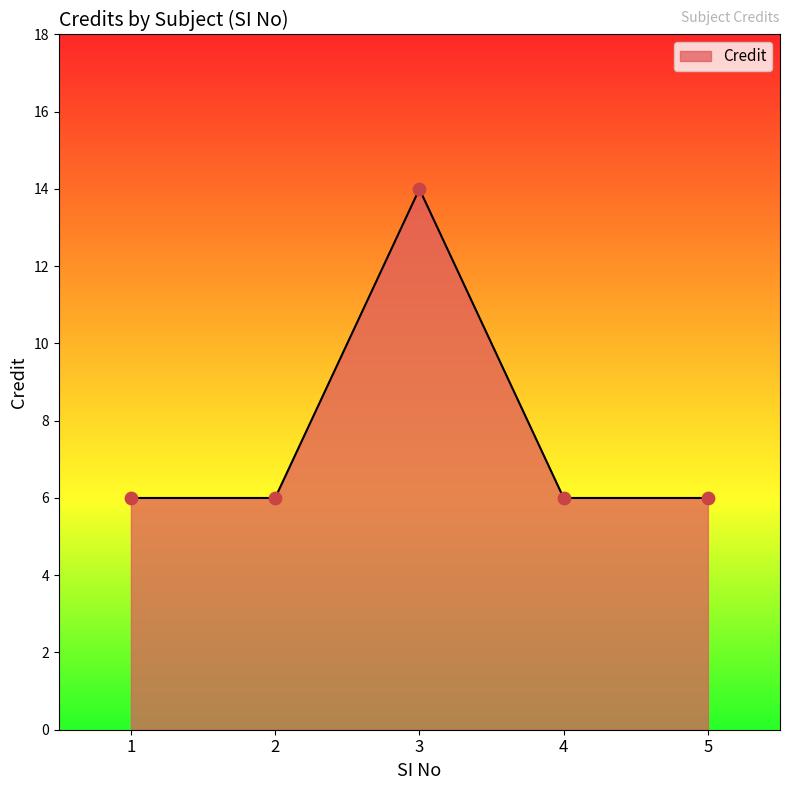

What is the ratio of the value at 1 to the value at 4?

1.0